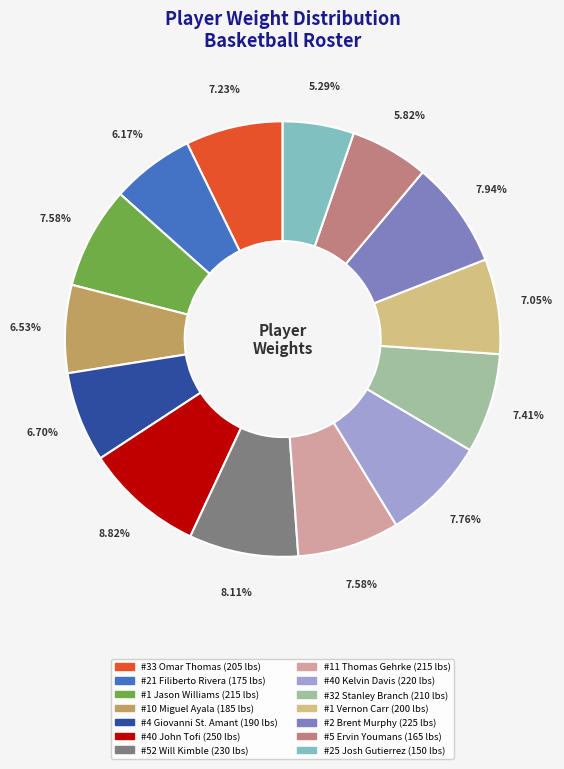

Does #21 Filiberto Rivera account for over 50% of the chart?

No